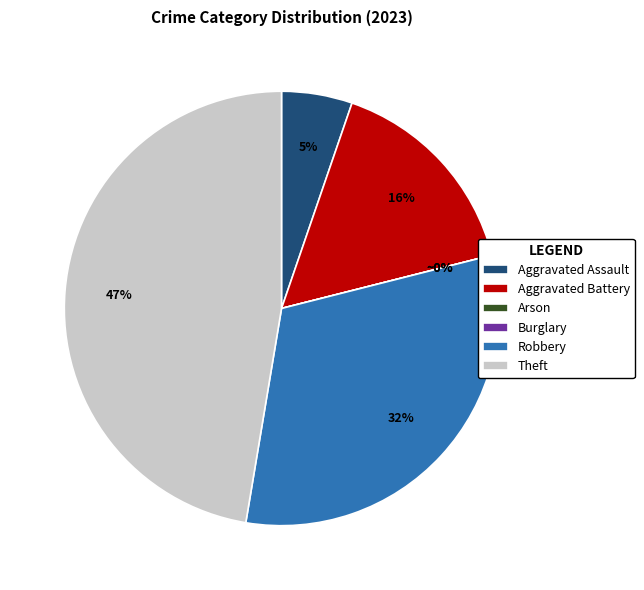

What is the largest slice in the pie chart?

Theft